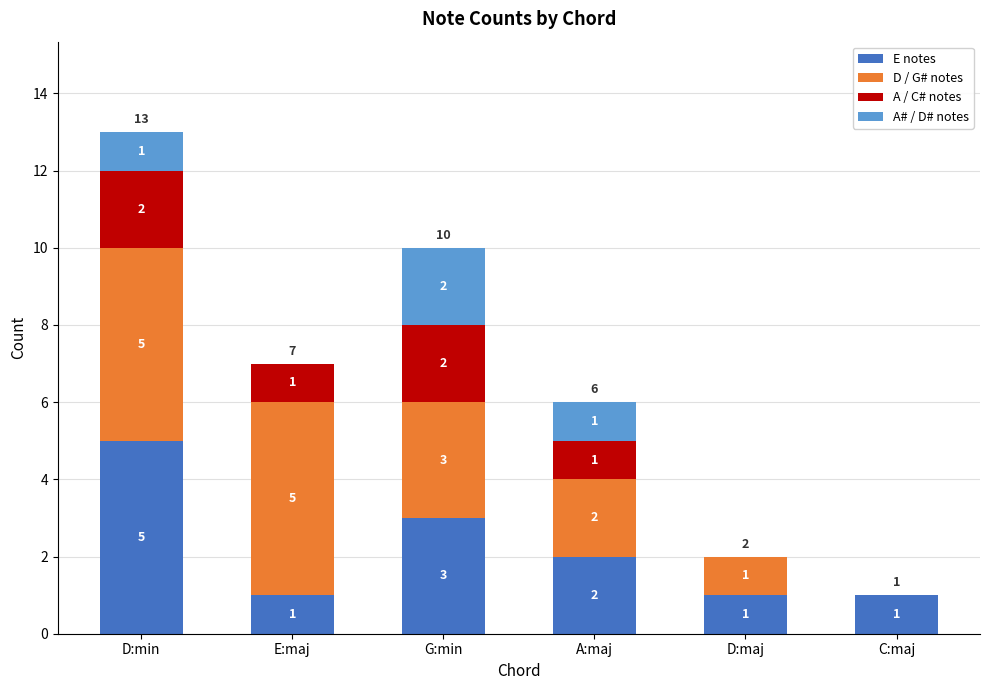

At which category is the sum across all series the highest?

D:min